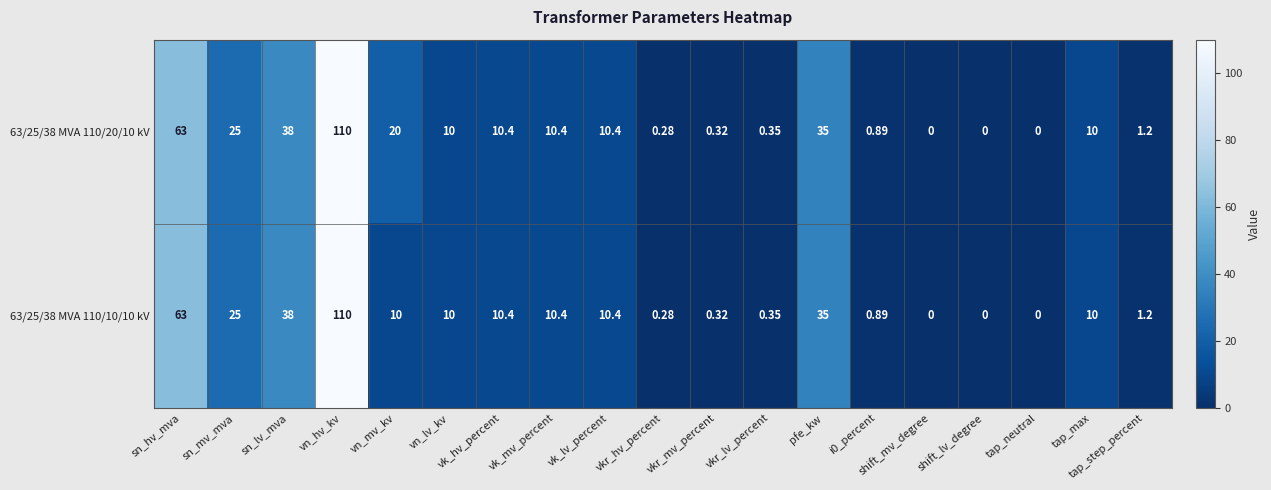

At which category is the sum across all series the highest?

vn_hv_kv